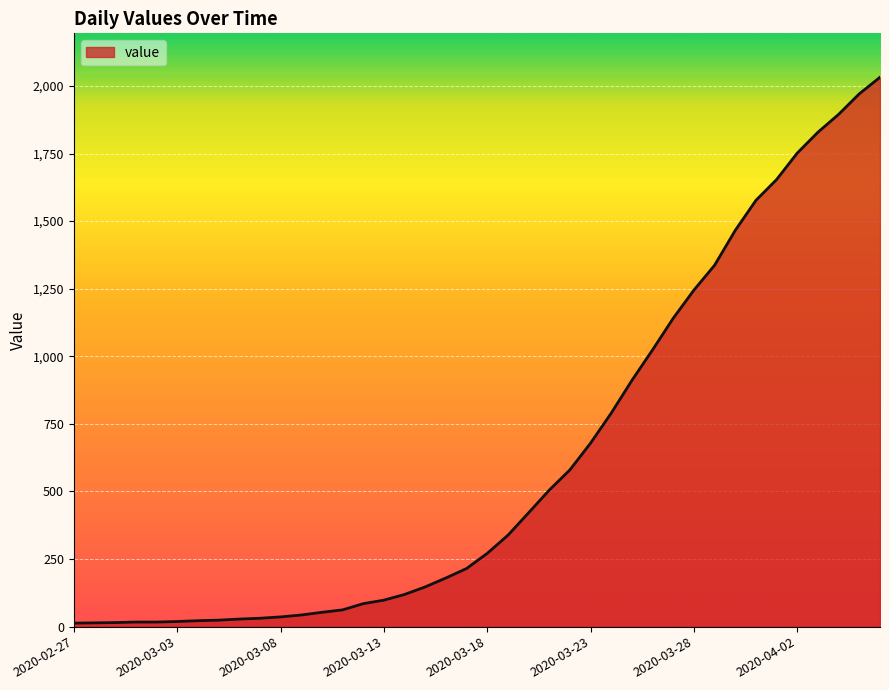

What is the maximum value shown in the chart?

2032